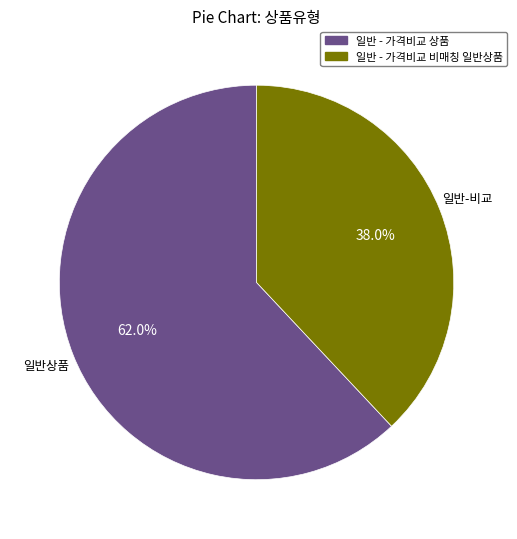

Which slice is the largest?

일반 - 가격비교 상품